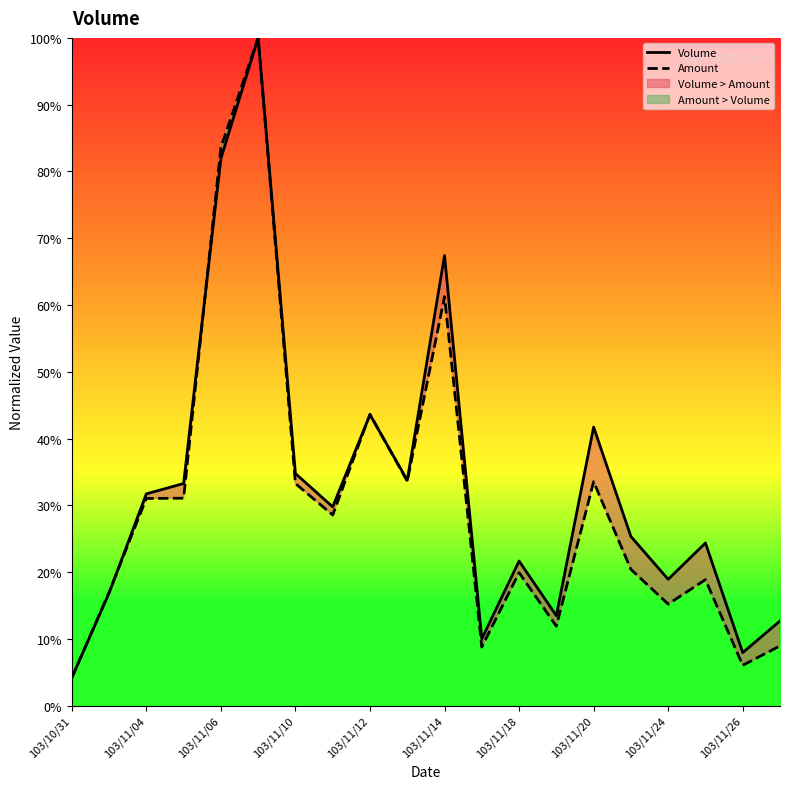

What is the sum of the Volume values at 103/11/18 and 103/11/14?

0.9